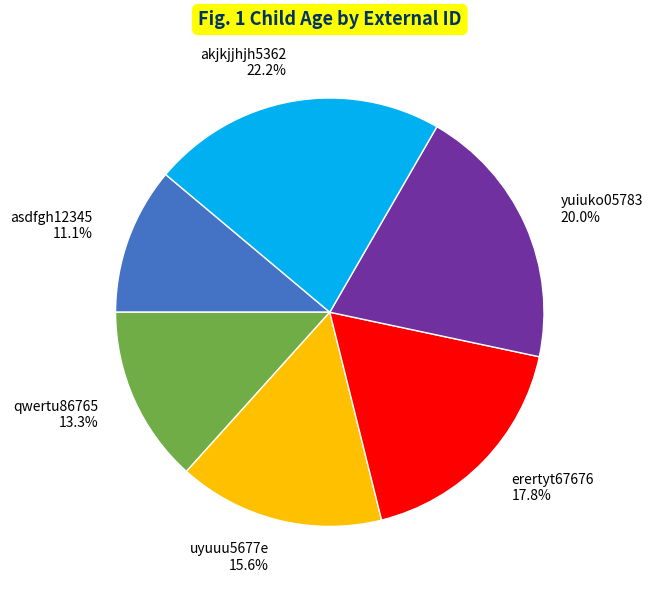

The erertyt67676 slice represents 29% of the pie. True or false?

False